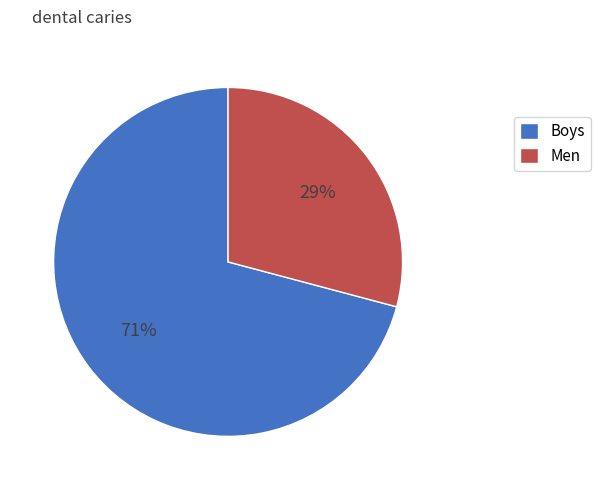

Rank the categories by value from highest to lowest.

Boys, Men